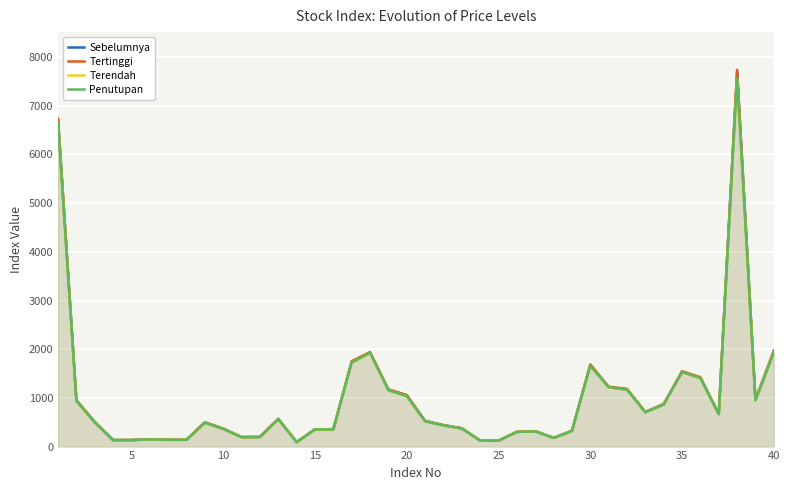

How many data points in Tertinggi are less than 505?

20